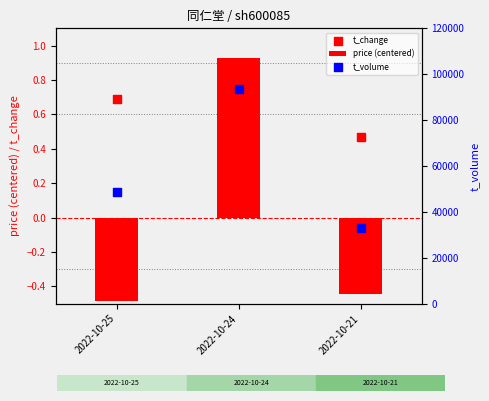

At how many categories does at least one series exceed 47243?

2